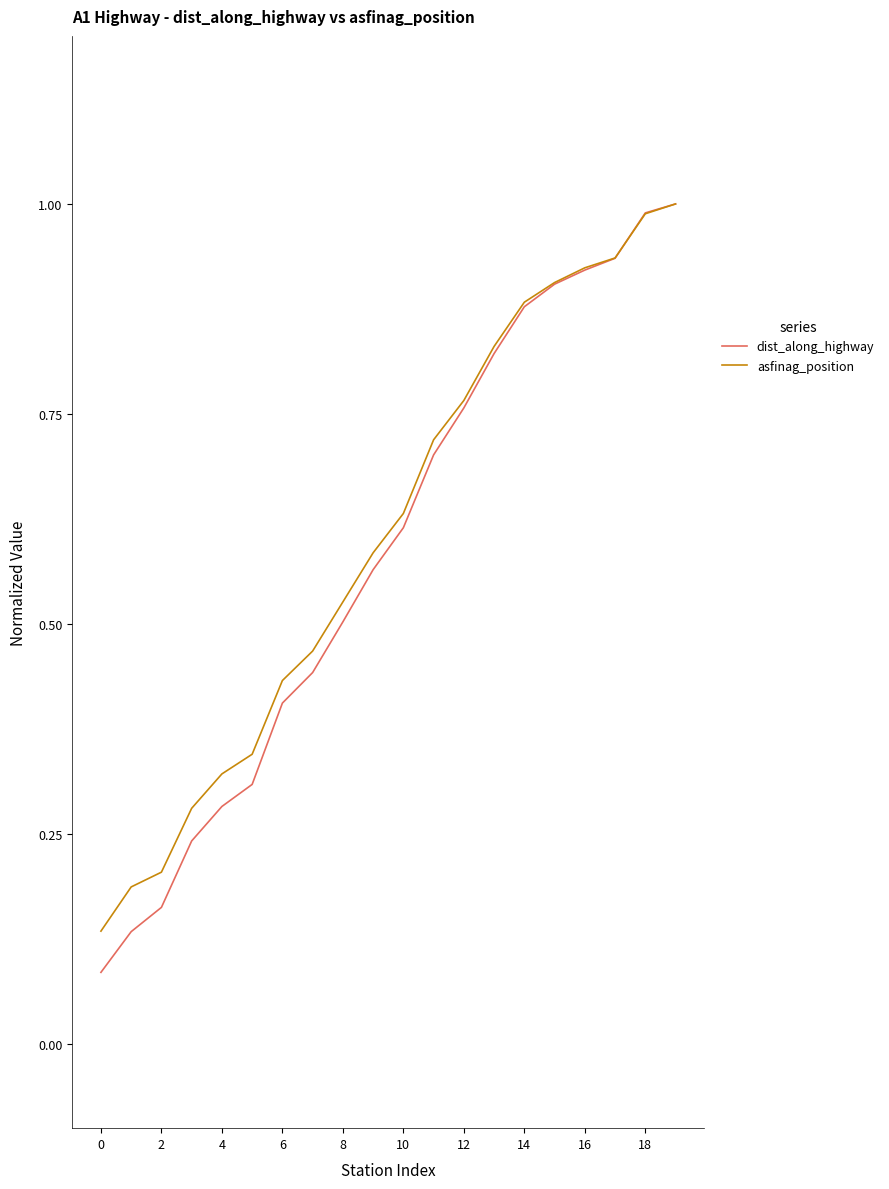

Which series has the widest spread of values?

dist_along_highway